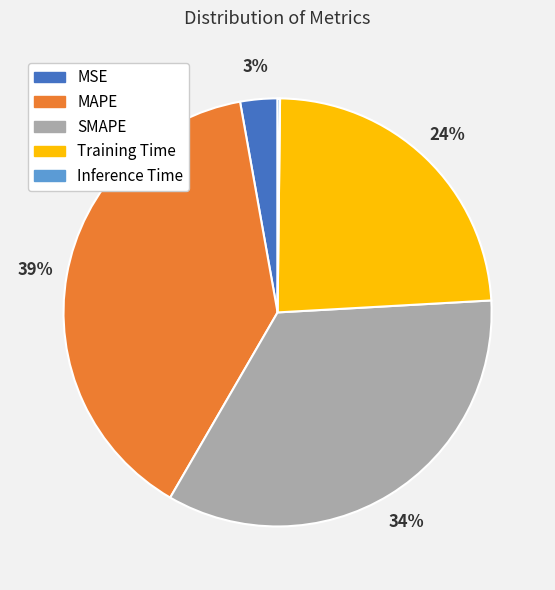

Combined, do SMAPE and MSE account for over 50%?

No